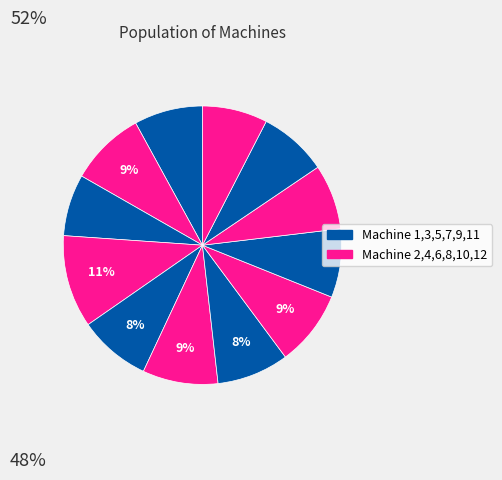

How many slices are in this pie chart?

12